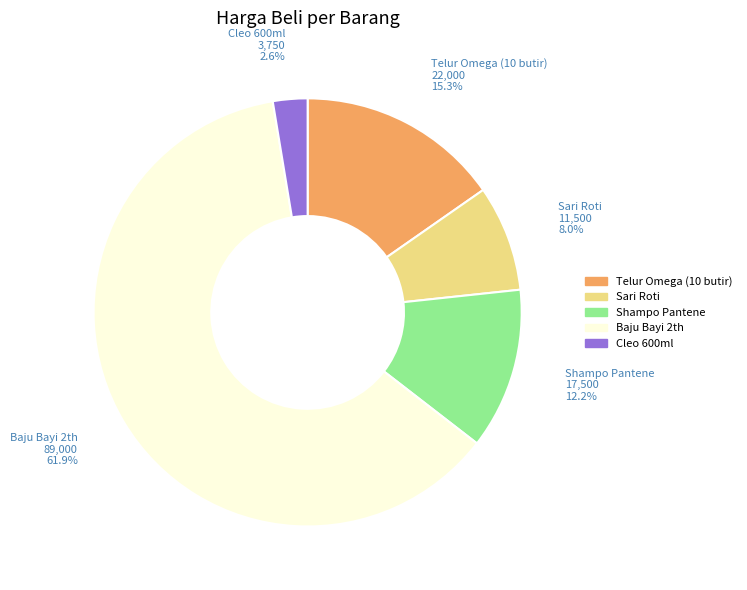

Count the number of slices in the pie.

5